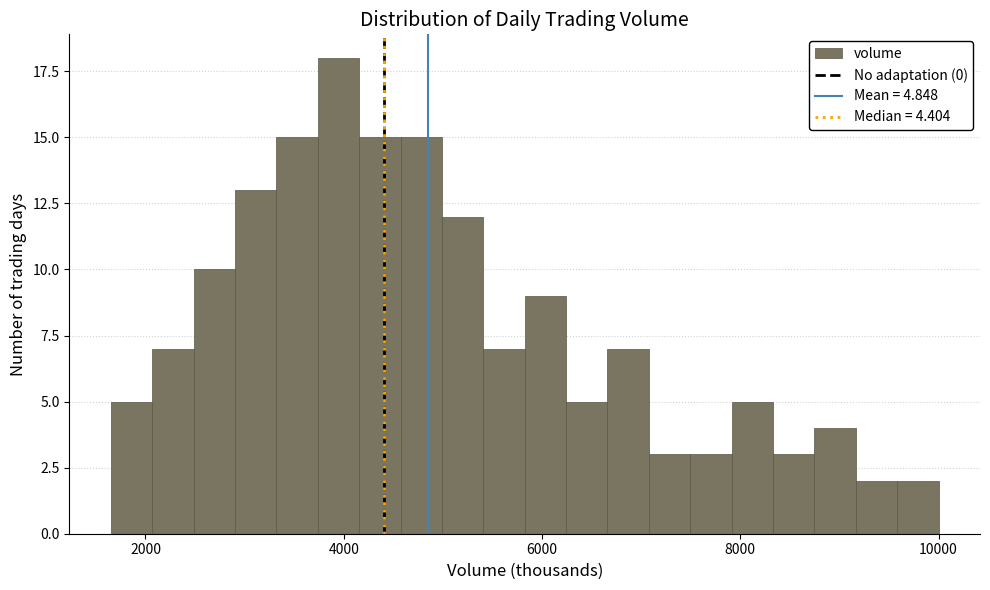

Around what value on the x-axis is the tallest bar? Give the approximate position of its centre, as read against the axis.

4000